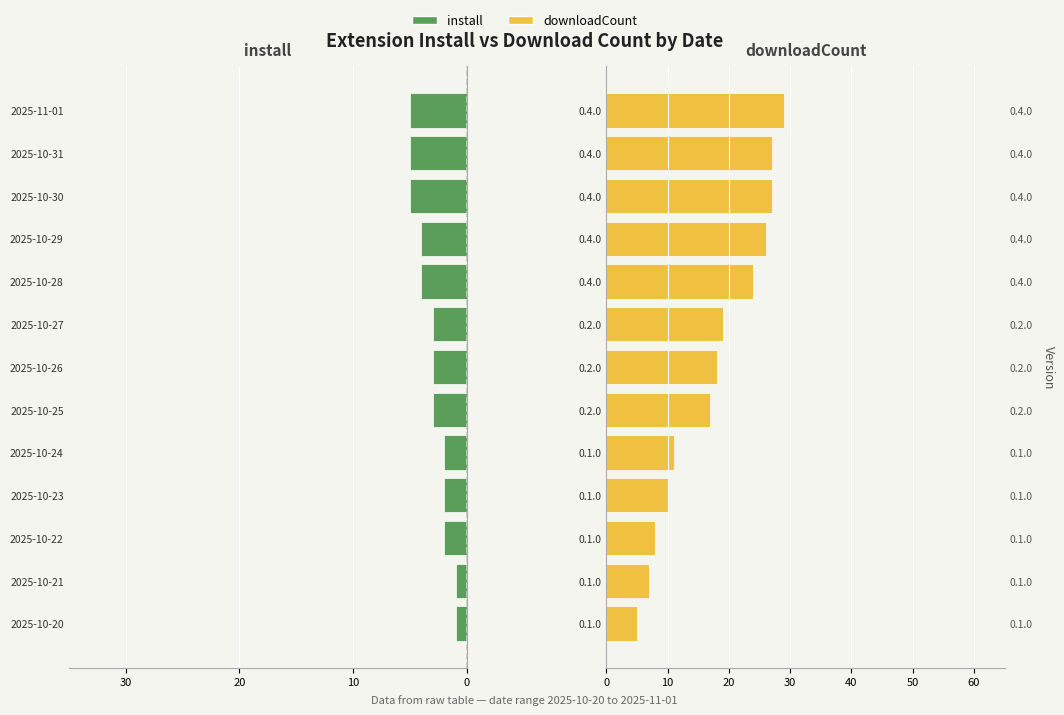

Reading right to left, what are all the values shown in this chart?

install: -5	-5	-5	-4	-4	-3	-3	-3	-2	-2	-2	-1	-1
downloadCount: 29	27	27	26	24	19	18	17	11	10	8	7	5